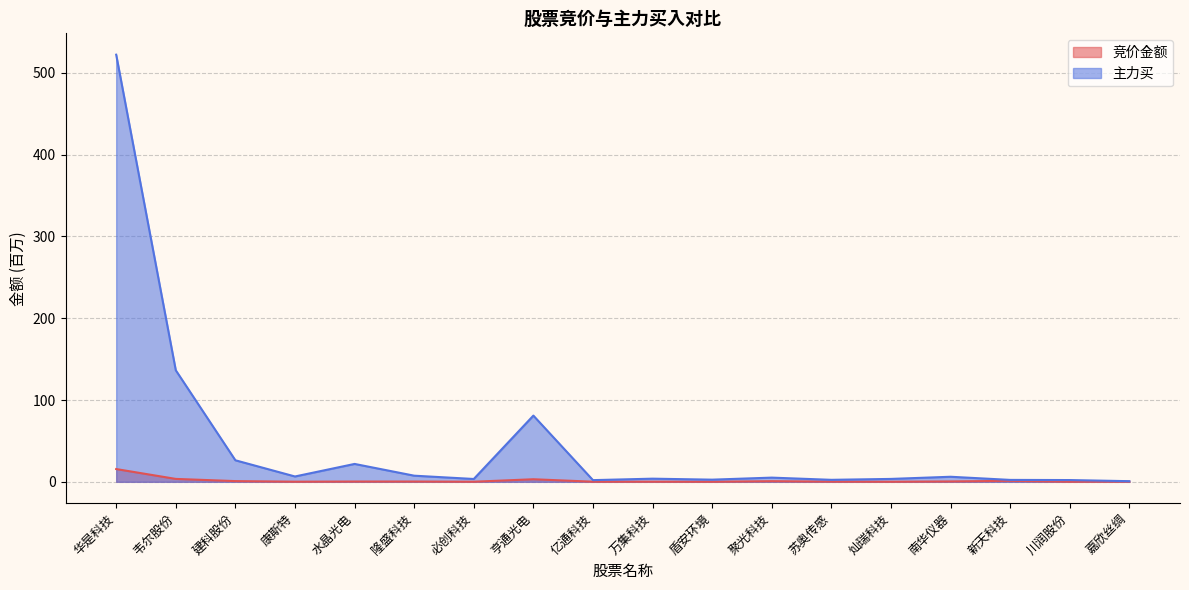

What is the label of the 5th point from the left?

水晶光电